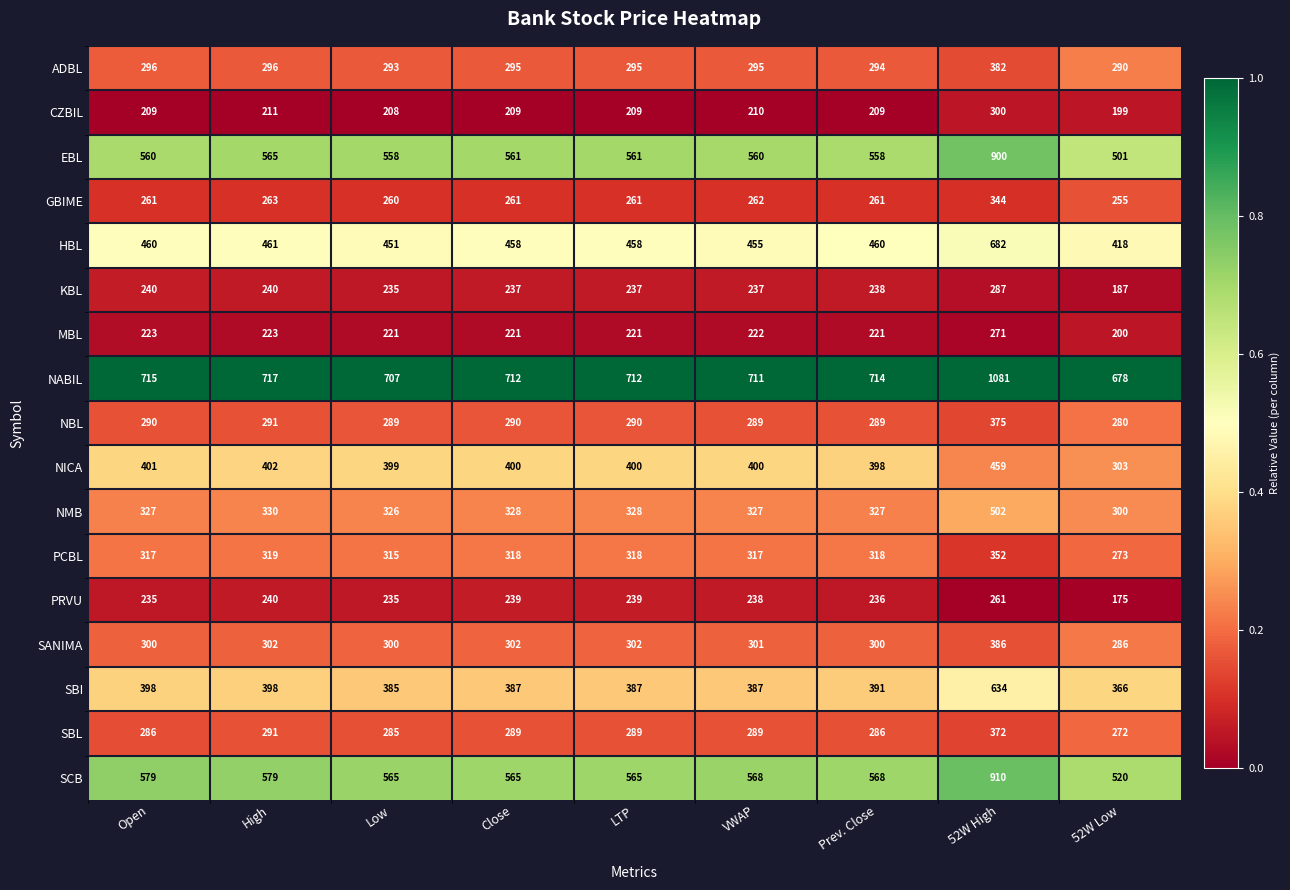

What is the average value of the MBL series?

225